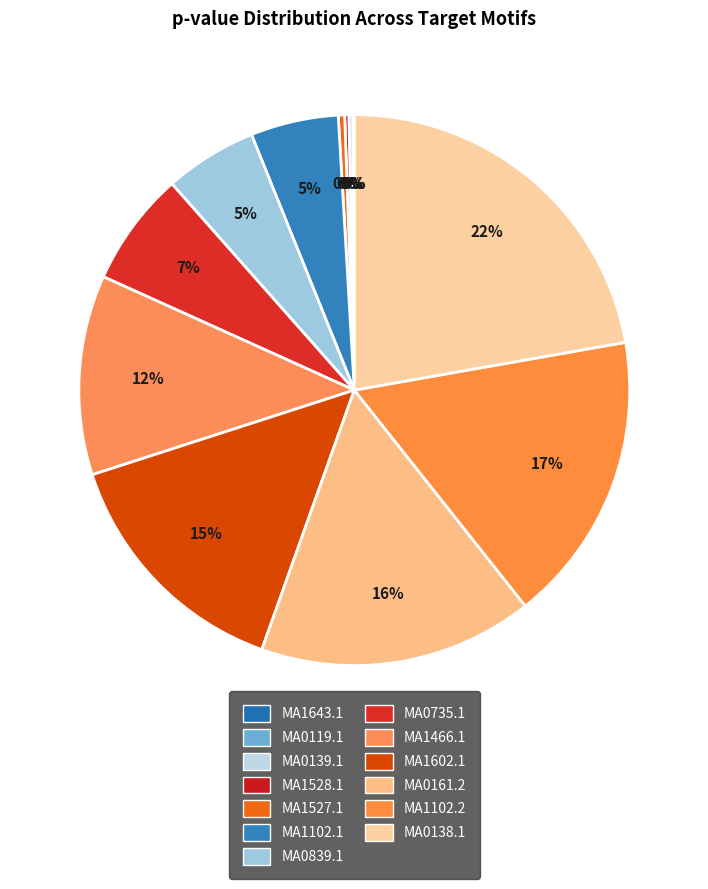

Which category has the biggest portion of the pie?

MA0138.1